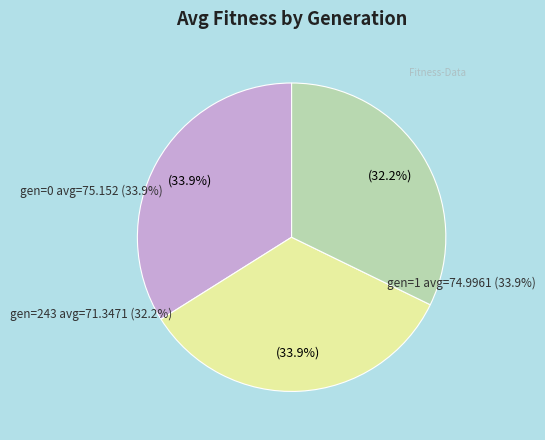

To the nearest percent, what is the average slice percentage?

33%